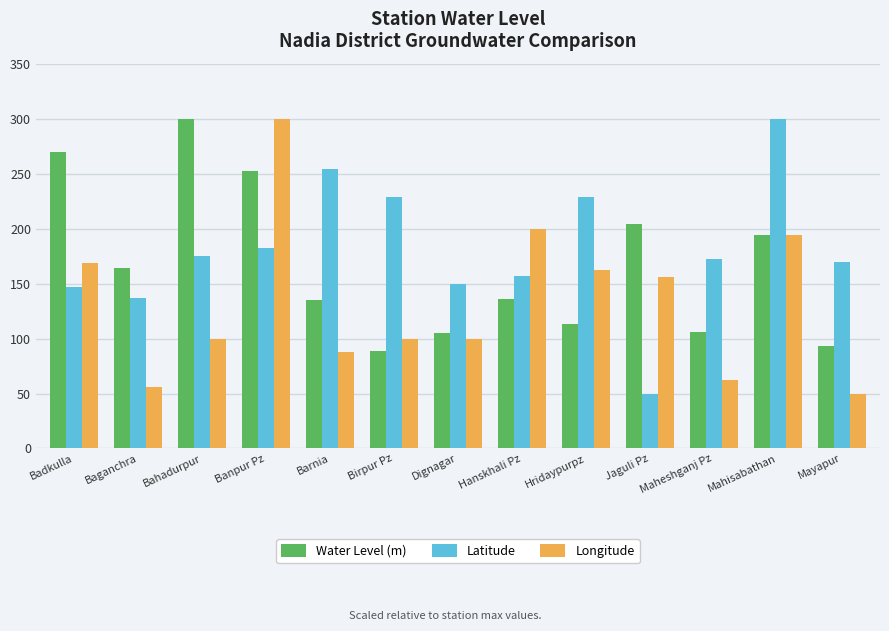

What is the difference between the maximum and minimum values in the Water Level (m) series?

211.3